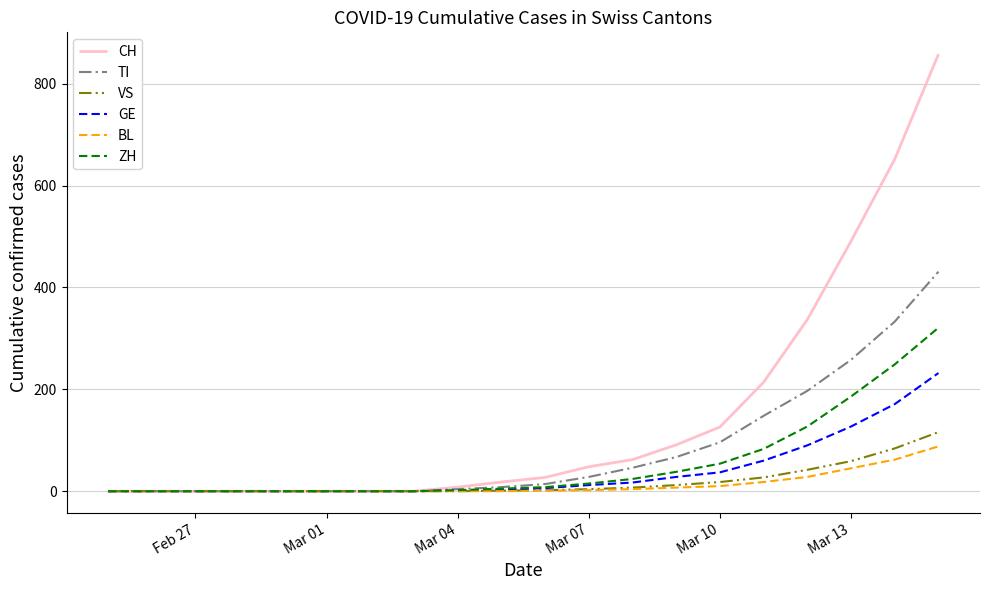

Which series has the largest total across all categories?

CH